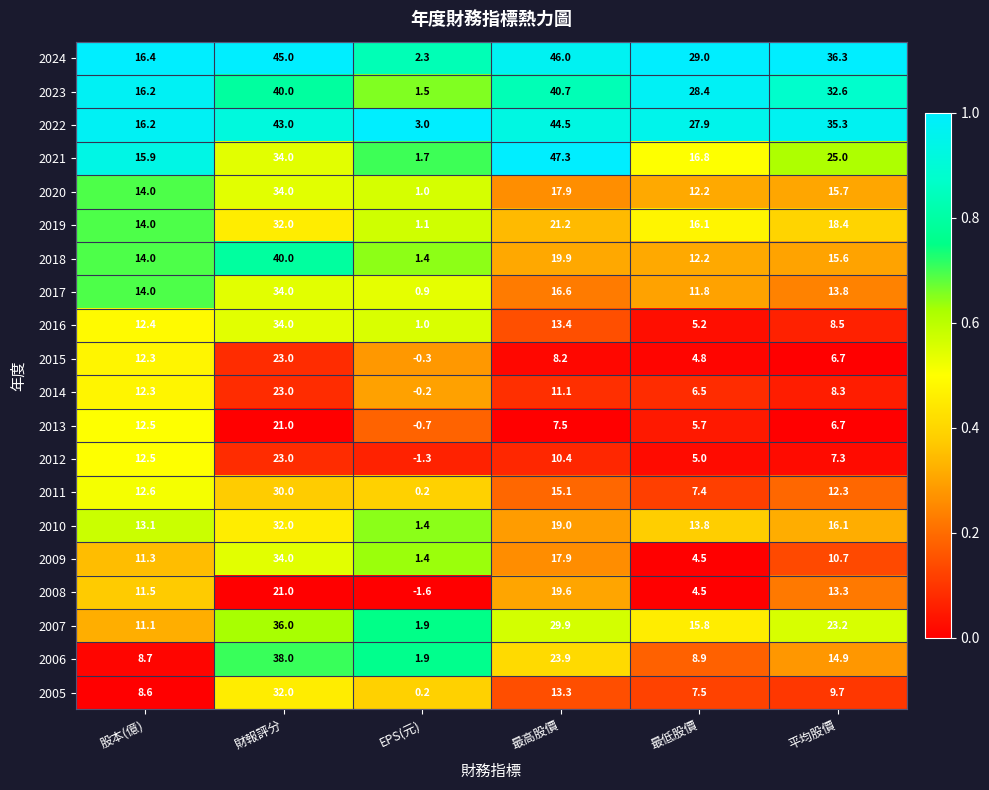

What is the greatest value displayed?

47.3